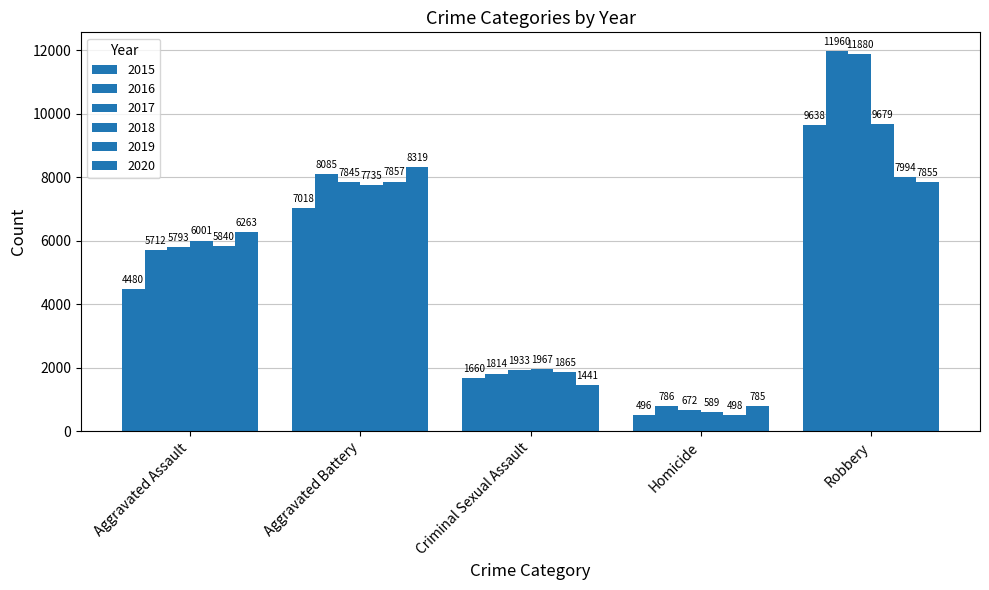

Which series has the largest total across all categories?

2016